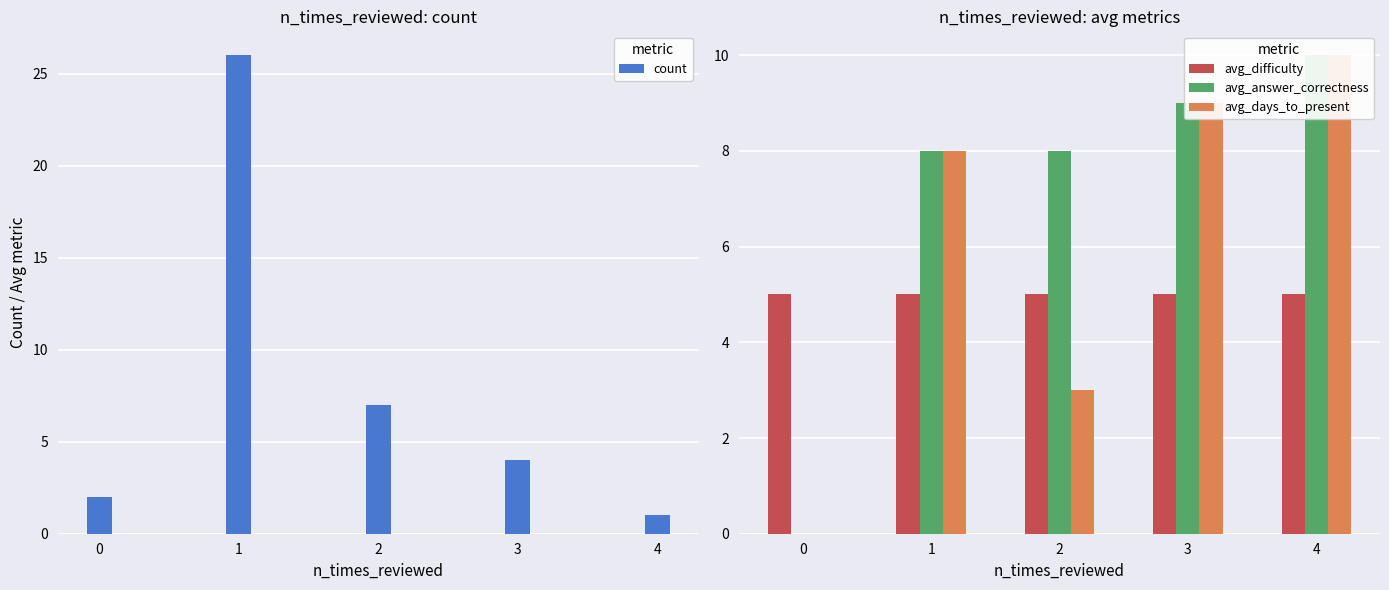

Reading right to left, transcribe all the data shown in this chart.

count: 4=1	3=4	2=7	1=26	0=2
avg_difficulty: 4=5	3=5	2=5	1=5	0=5
avg_answer_correctness: 4=10	3=9	2=8	1=8	0=0
avg_days_to_present: 4=10	3=9	2=3	1=8	0=0